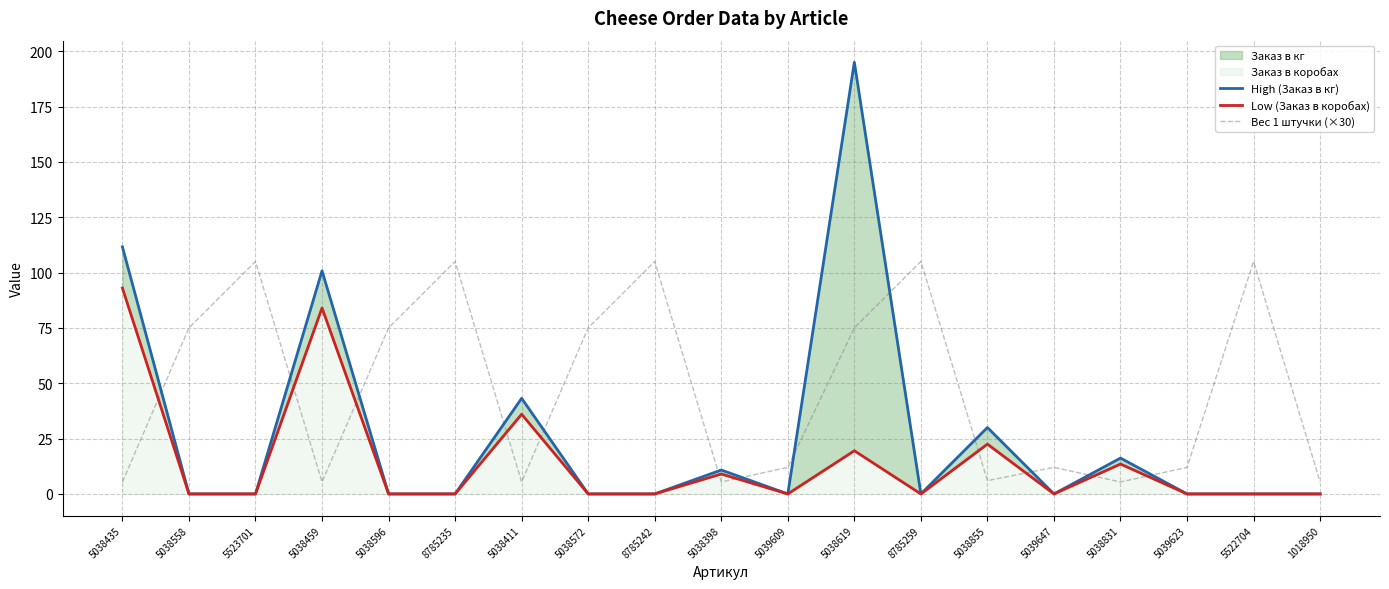

True or false: Вес 1 штучки (×30) has a value of 5.4 at 1018950.

True